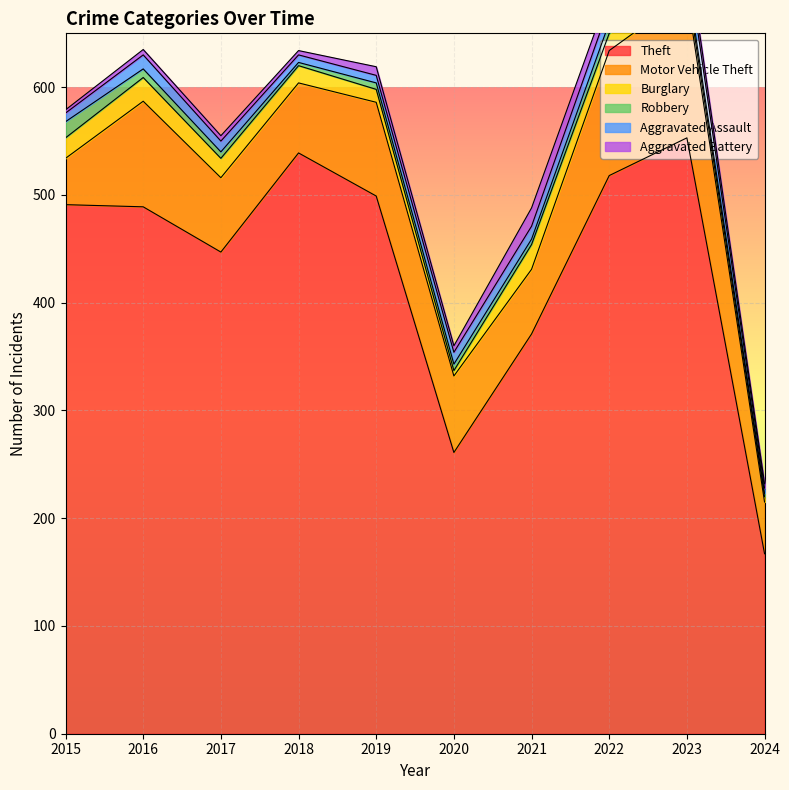

Which category has the lowest value in the Robbery series?

2018